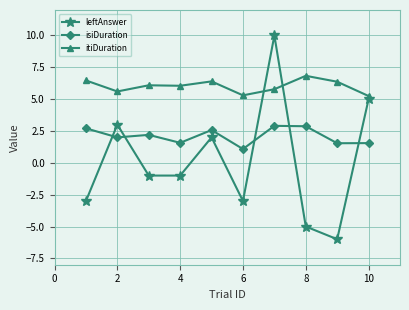

How many categories are shown in the chart?

10